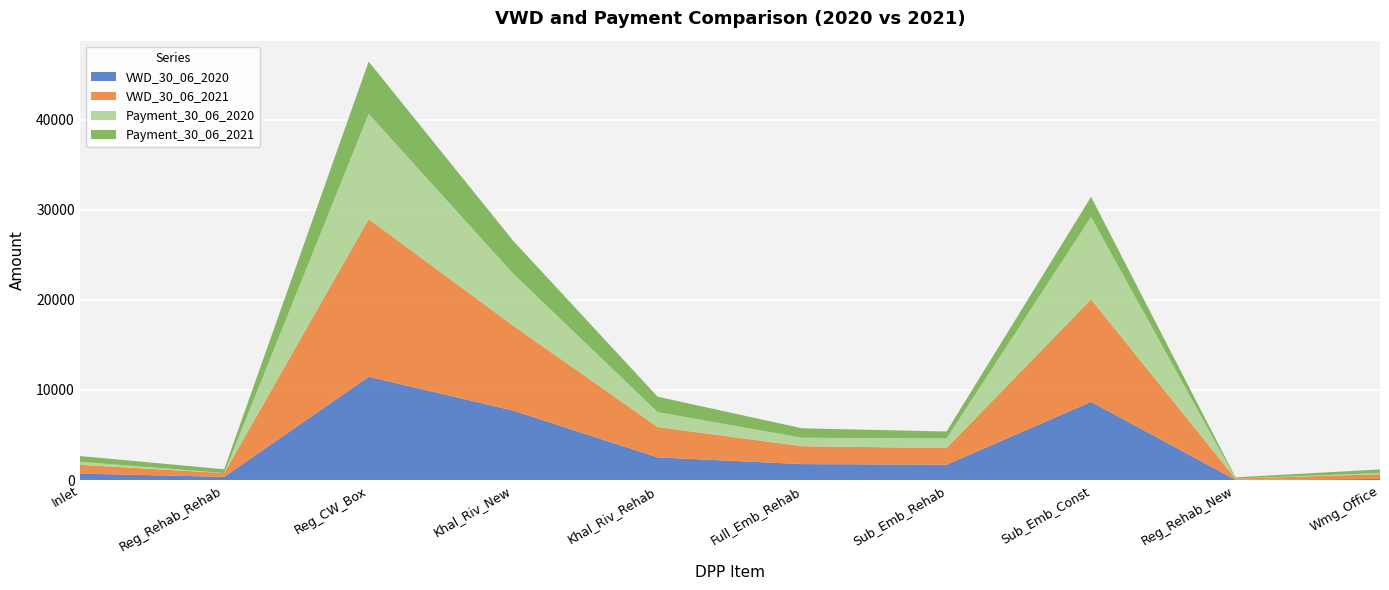

Reading right to left, transcribe all the data shown in this chart.

VWD_30_06_2020: 118.2	19.4	8681.1	1710.1	1767.6	2514.8	7711.8	11471.6	355.7	712.8
VWD_30_06_2021: 528.4	140.0	11379.6	1838.6	1987.2	3367.5	9429.0	17494.8	419.2	975.8
Payment_30_06_2020: 135.4	2.7	9155.6	1074.1	938.4	1664.8	5782.2	11690.4	0.9	342.8
Payment_30_06_2021: 393.0	137.3	2223.9	764.5	1048.9	1702.7	3646.8	5804.5	418.3	632.9